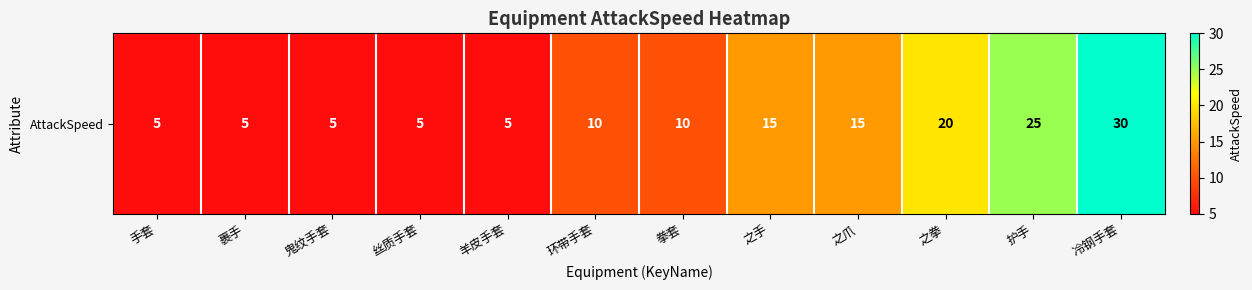

How many values are below 10?

5